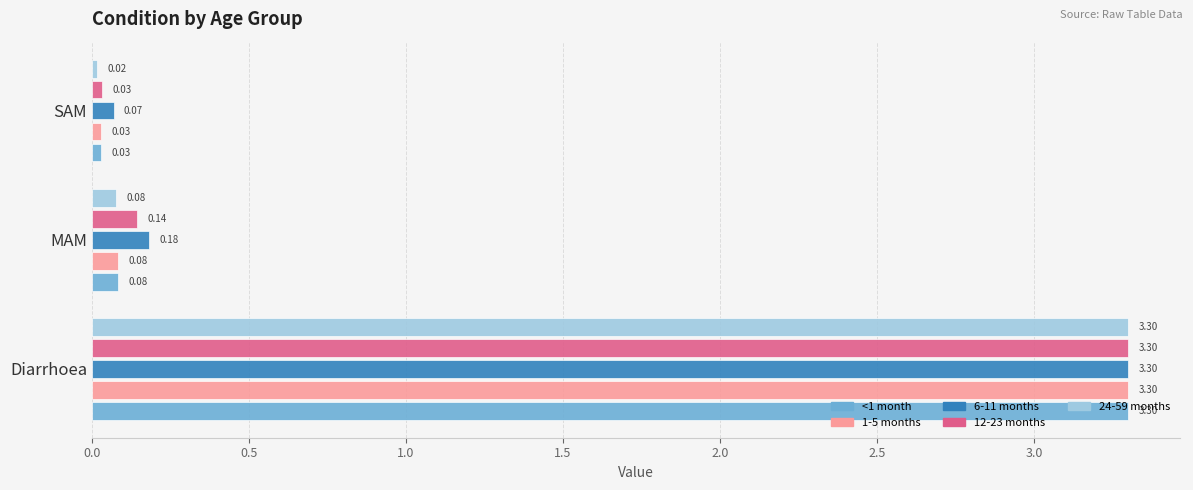

What is the average value of the 24-59 months series?

1.1